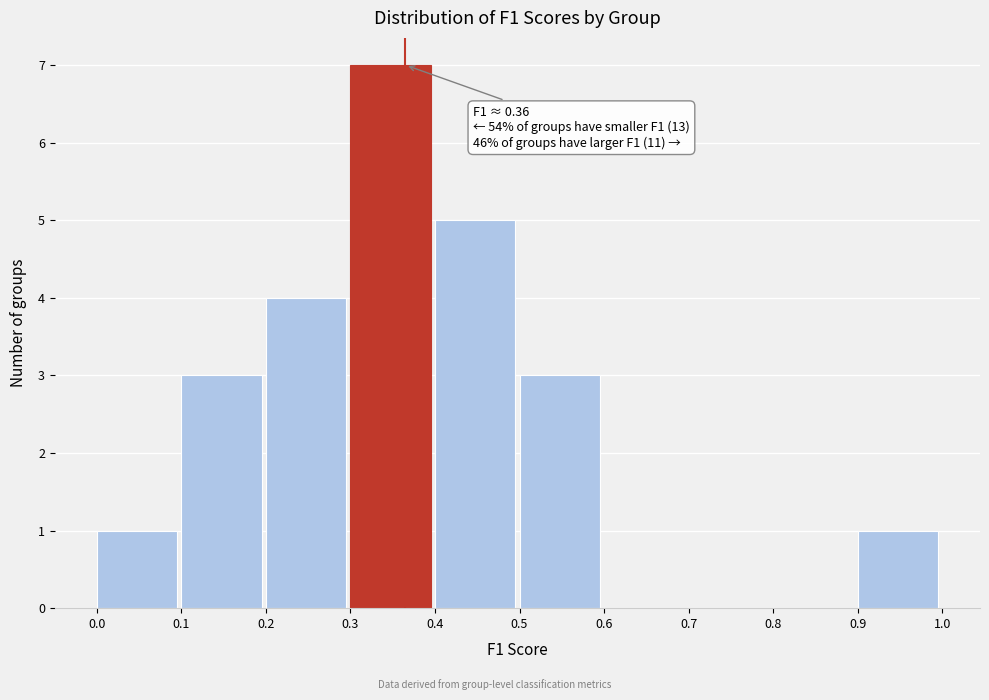

Which range on the x-axis has the tallest bar?

0.3 to 0.4